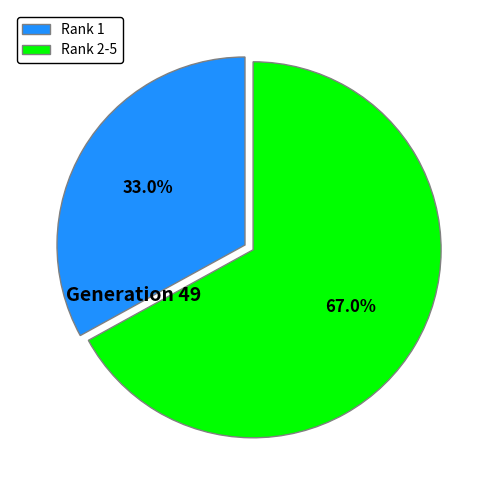

Is the sum of Rank 1 and Rank 2-5 greater than half?

Yes